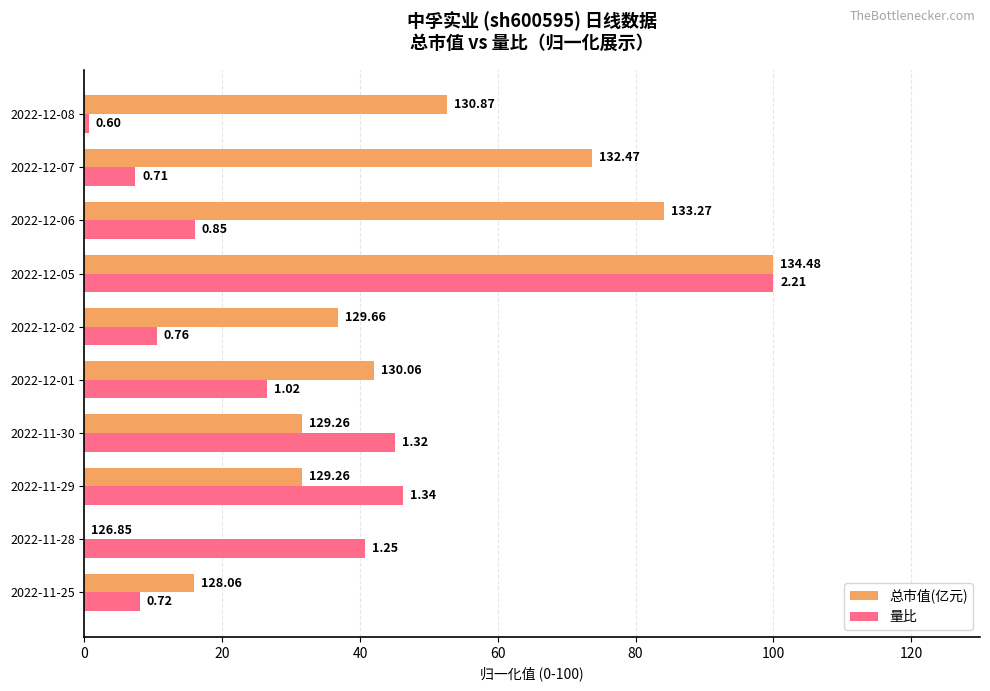

What is the sum of all 总市值(亿元) values?

468.4